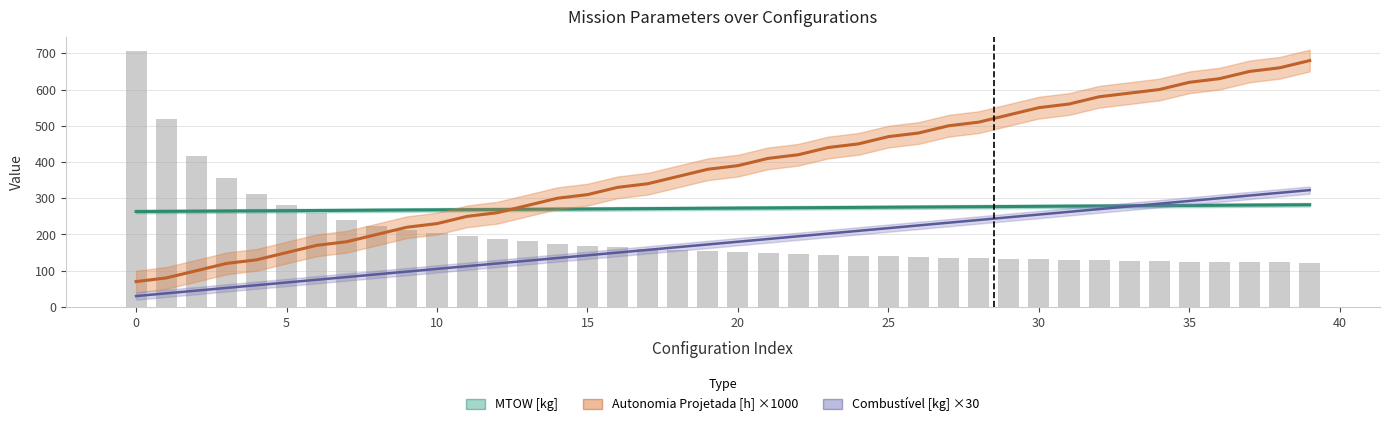

Reading left to right, transcribe all the data shown in this chart.

Autonomia Projetada [h]: 70.0	80.0	100.0	120.0	130.0	150.0	170.0	180.0	200.0	220.0	230.0	250.0	260.0	280.0	300.0	310.0	330.0	340.0	360.0	380.0	390.0	410.0	420.0	440.0	450.0	470.0	480.0	500.0	510.0	530.0	550.0	560.0	580.0	590.0	600.0	620.0	630.0	650.0	660.0	680.0
MTOW [kg]: 263.3	263.8	264.2	264.7	265.2	265.7	266.1	266.6	267.1	267.6	268.0	268.5	269.0	269.4	269.9	270.4	270.9	271.4	271.8	272.3	272.8	273.3	273.8	274.2	274.7	275.2	275.7	276.2	276.7	277.2	277.6	278.1	278.6	279.1	279.6	280.1	280.6	281.1	281.6	282.1
Combustível [kg]: 30.0	37.5	45.0	52.5	60.0	67.5	75.0	82.5	90.0	97.5	105.0	112.5	120.0	127.5	135.0	142.5	150.0	157.5	165.0	172.5	180.0	187.5	195.0	202.5	210.0	217.5	225.0	232.5	240.0	247.5	255.0	262.5	270.0	277.5	285.0	292.5	300.0	307.5	315.0	322.5
Distância percorrida [km]: 706.0	517.5	417.3	355.6	311.8	282.4	258.4	240.0	223.6	213.0	202.8	194.7	187.8	180.9	175.0	169.3	165.5	160.7	156.7	154.9	150.8	148.2	145.9	144.3	141.3	139.7	137.1	136.4	134.3	133.2	131.9	129.1	128.9	127.3	126.2	125.0	124.9	122.8	123.2	121.6